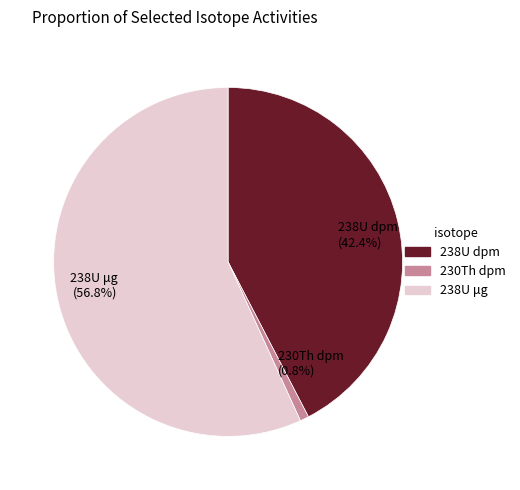

Combined, what portion of the pie is 238U dpm and 238U μg?

99.2%